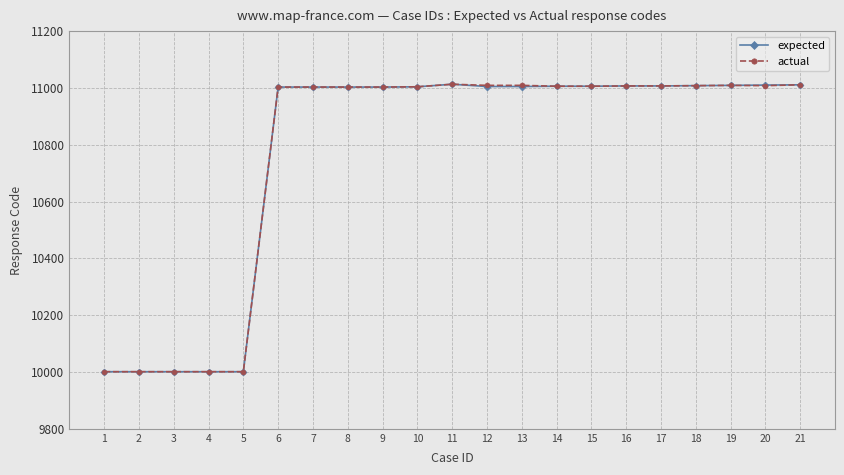

The value of actual at 19 is 11009. True or false?

True